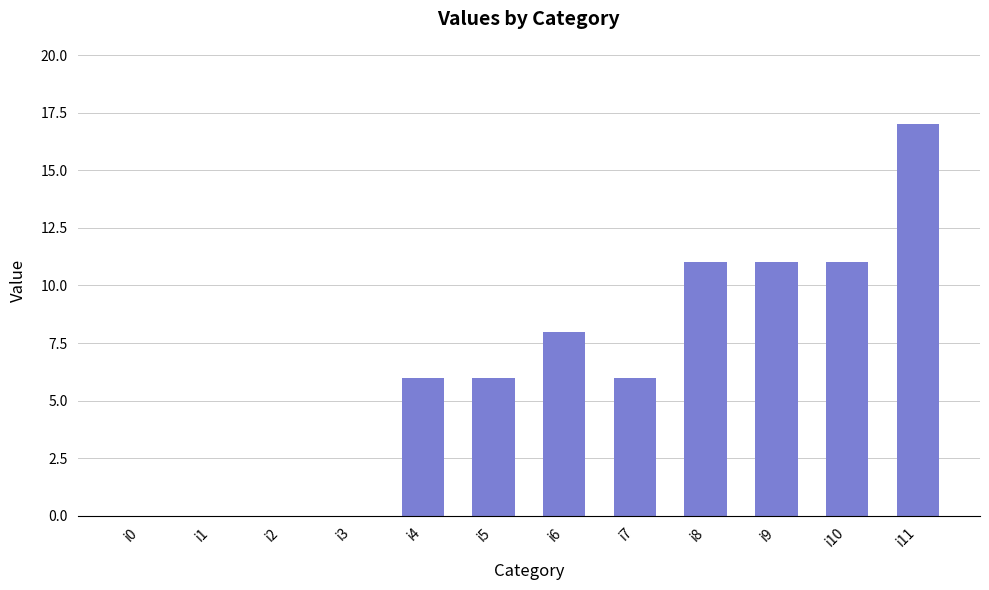

What is the sum of the values at i2 and i6?

8